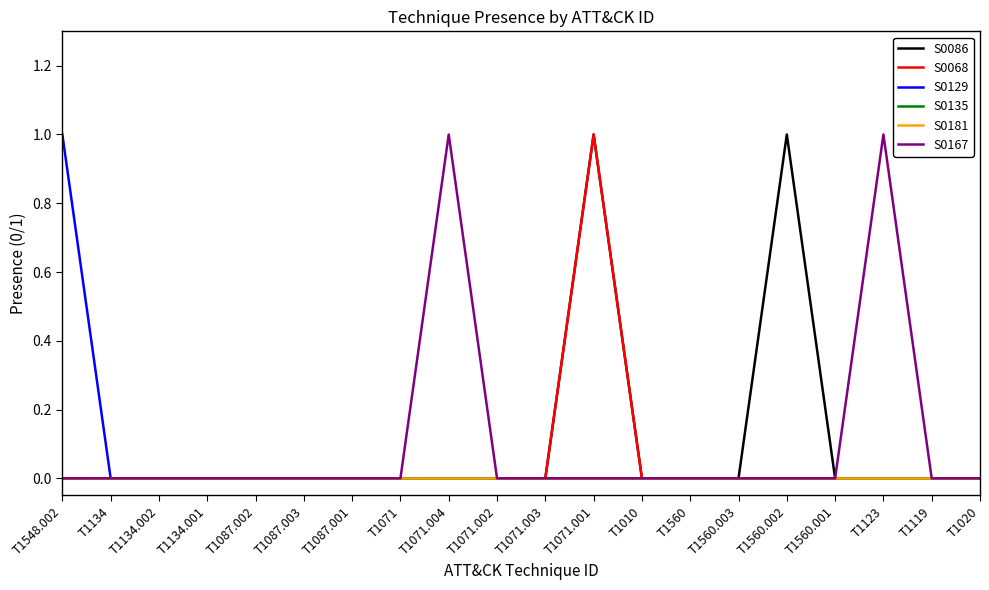

Does the chart have visible grid lines?

No